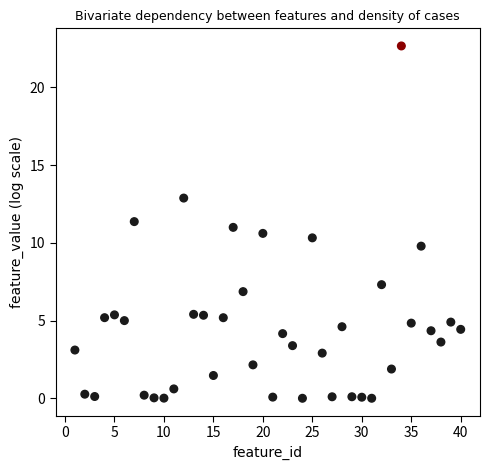

What is the range of Y values (max minus min)?

22.7